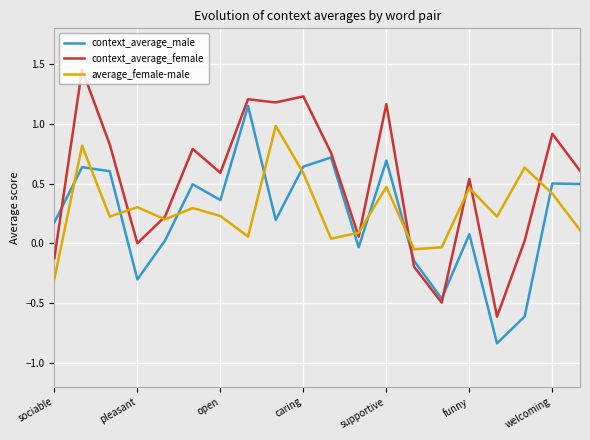

What is the lowest value of the average_female-male series?

-0.3